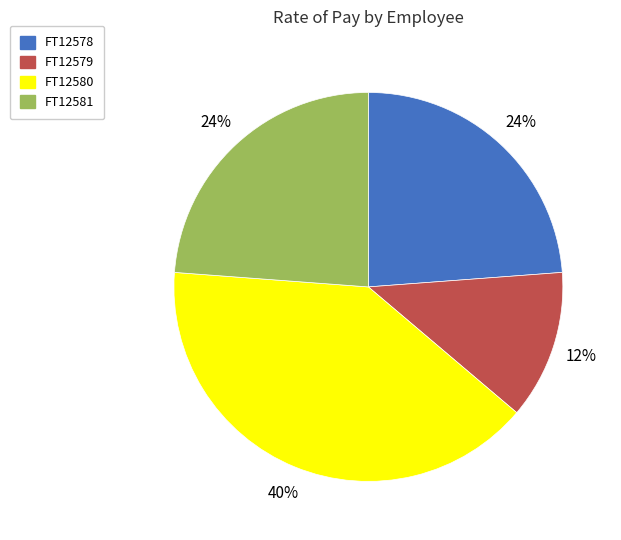

How many segments does this pie chart have?

4